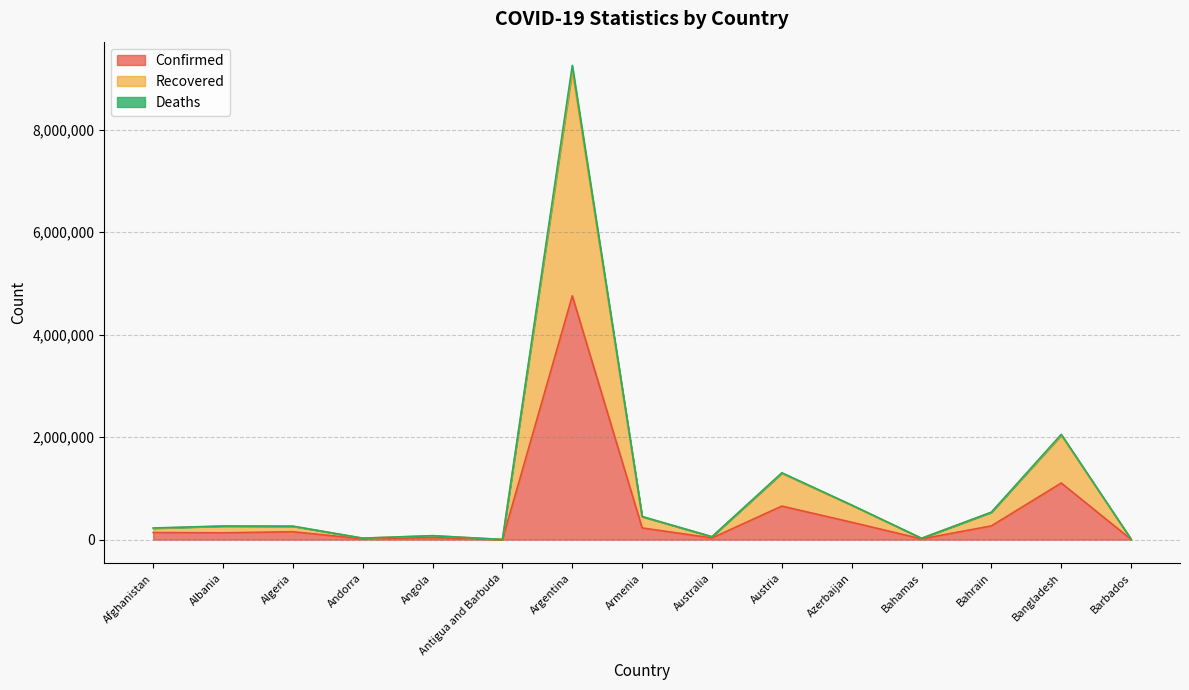

Reading left to right, extract all data points from this chart.

Confirmed: 137853	132686	153309	14273	40805	1268	4756378	227522	32017	653735	338438	13404	267882	1103989	4258
Recovered: 220439	262760	258913	28117	75560	2492	9151073	445949	55962	1293308	669732	25470	533520	2035997	8316
Deaths: 226422	265216	262851	28244	76517	2534	9252622	450518	56877	1304037	674724	25743	534900	2053891	8364